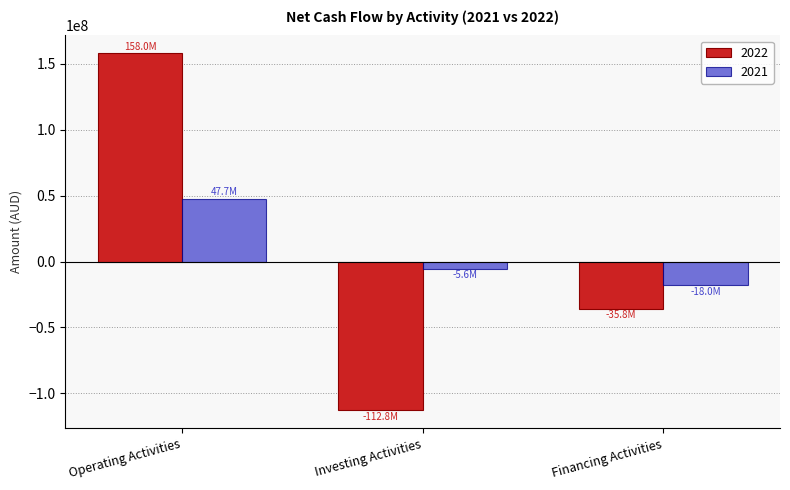

What is the minimum value for 2021?

-18026164